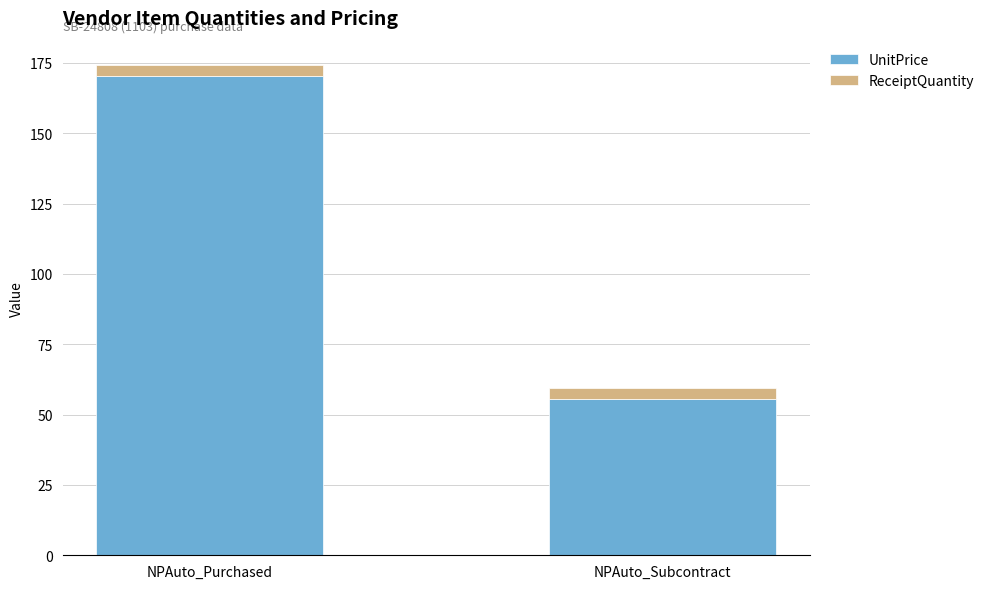

The UnitPrice series shows 84.2 at NPAuto_Subcontract. True or false?

False